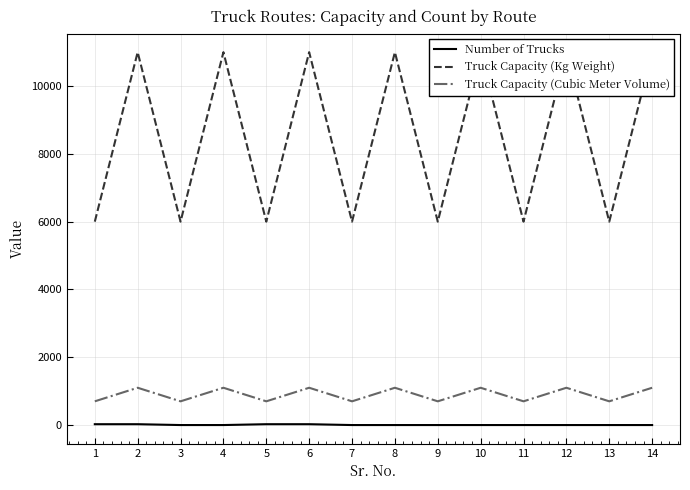

In Truck Capacity (Cubic Meter Volume), how many points are lower than both neighbors (excluding endpoints)?

6